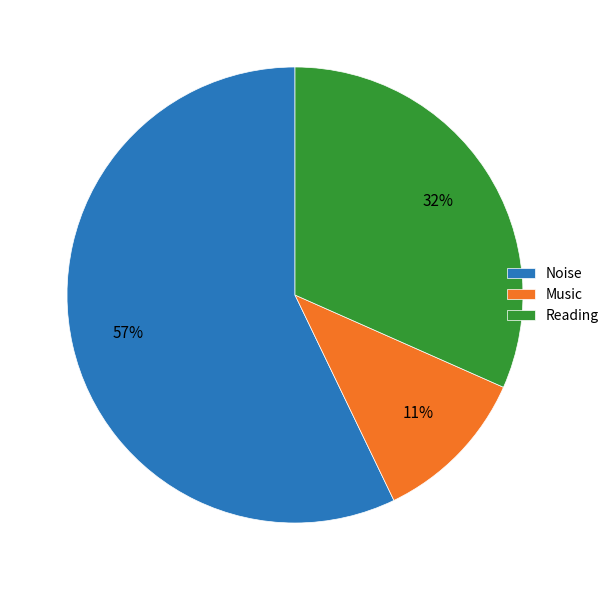

To the nearest percent, what percentage of the pie is Noise?

57%